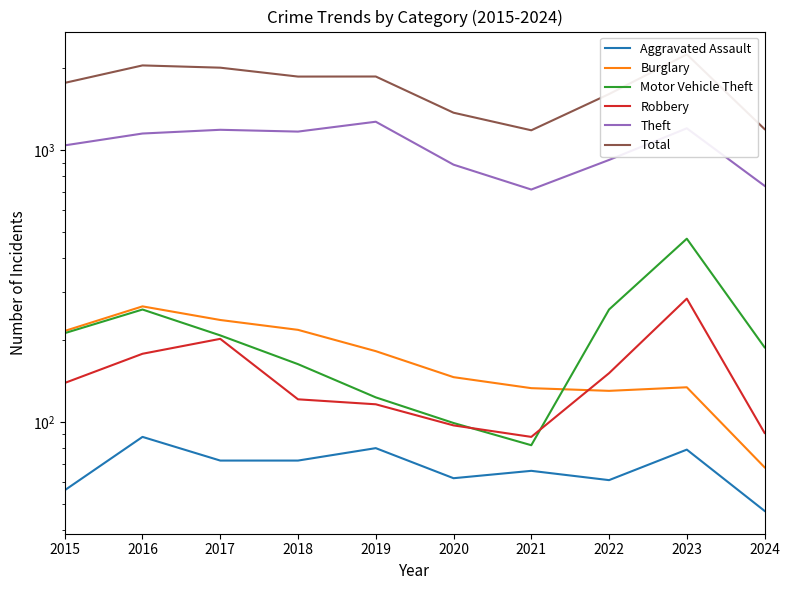

The Motor Vehicle Theft series shows 677 at 2023. True or false?

False